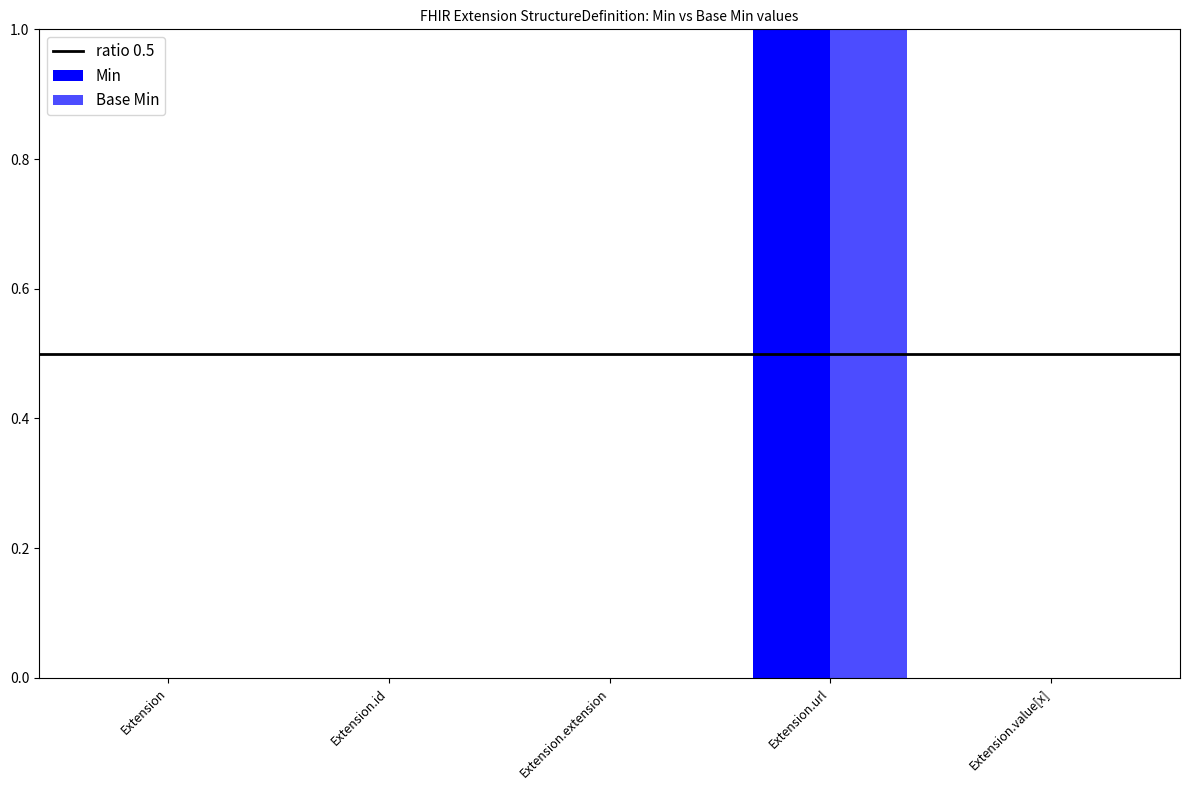

How many data points does each series have?

5